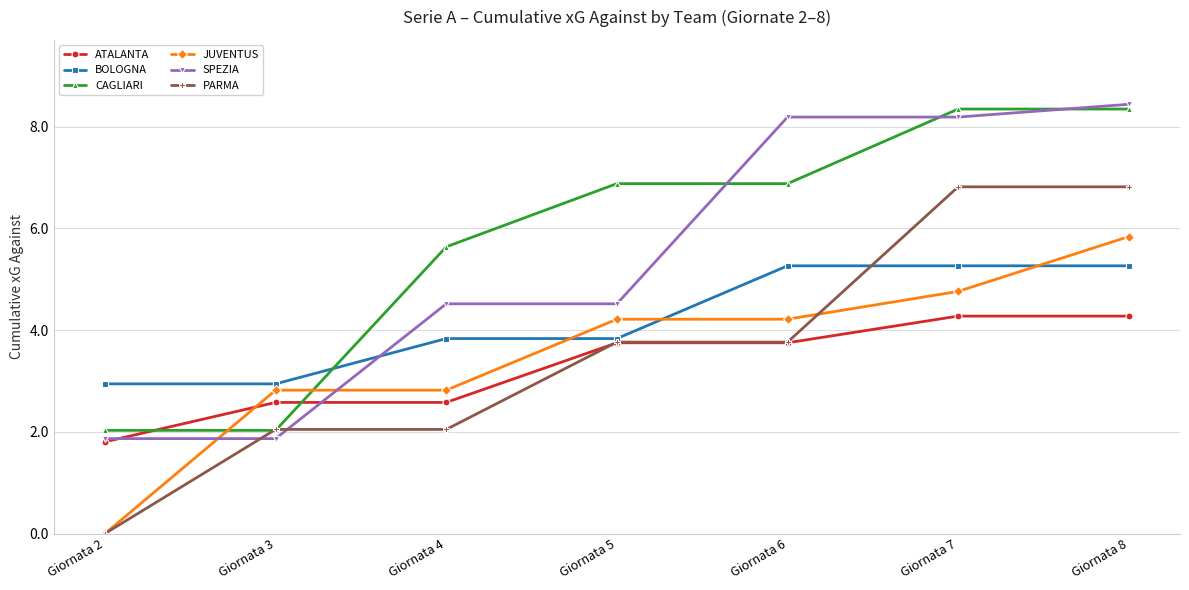

What is the value of the BOLOGNA point at the 3rd from the left?

3.8